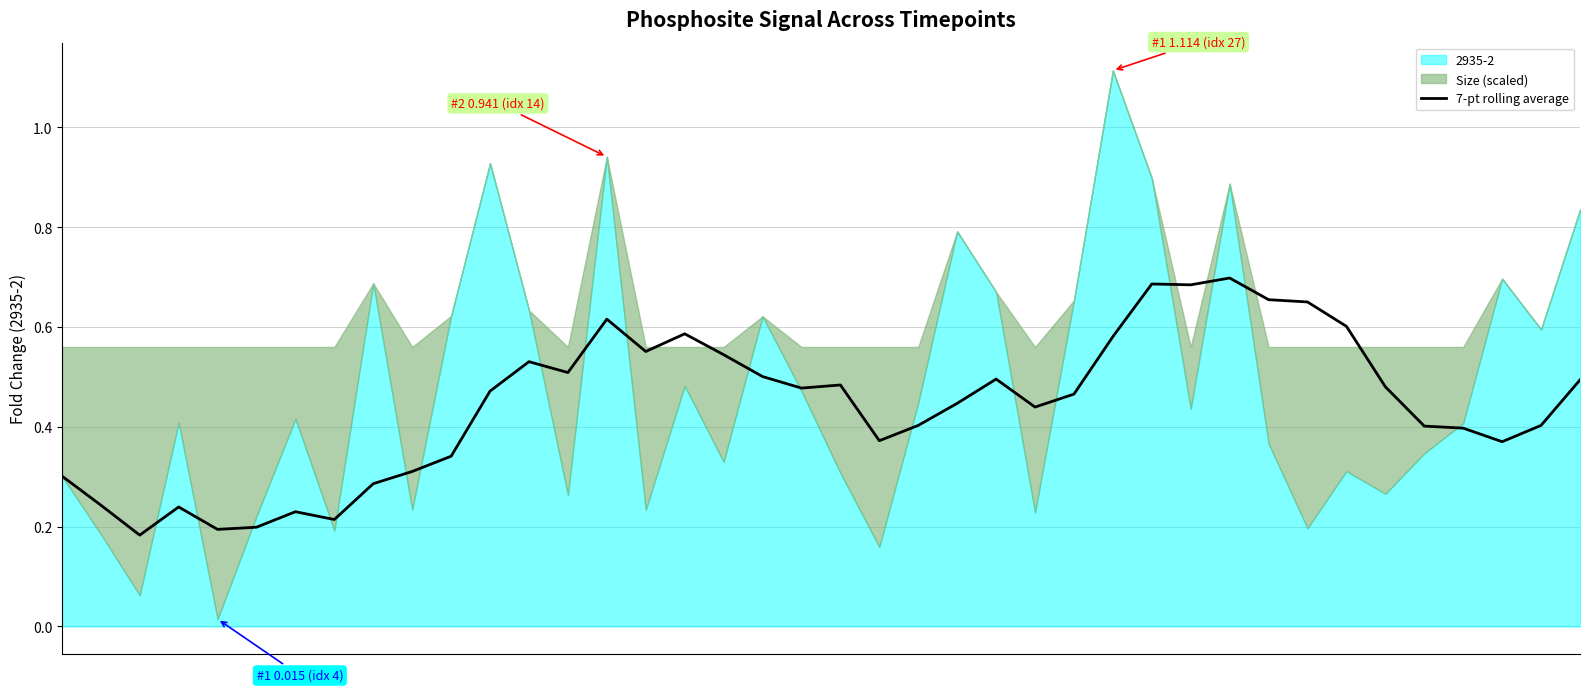

What is the sum of all values?

17.7